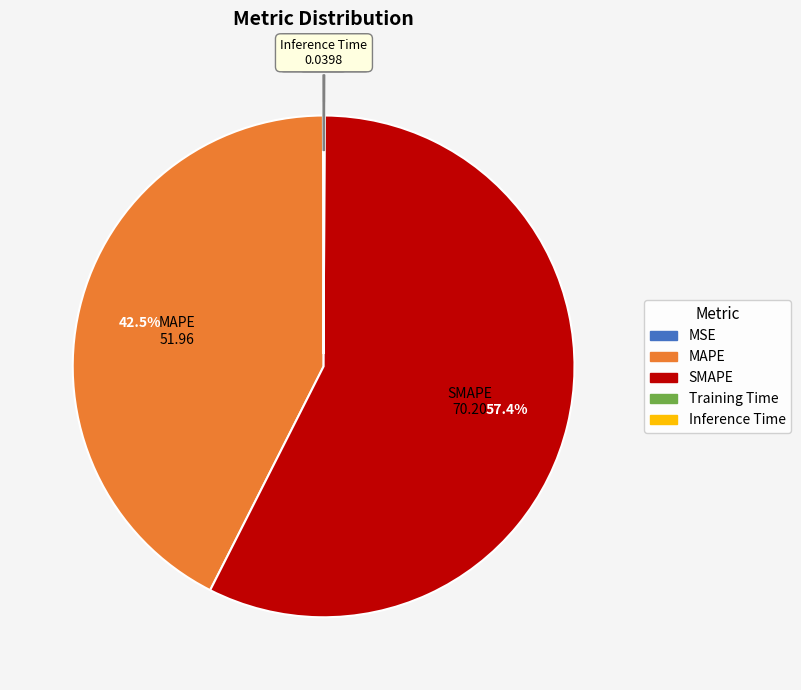

What is the largest slice in the pie chart?

SMAPE